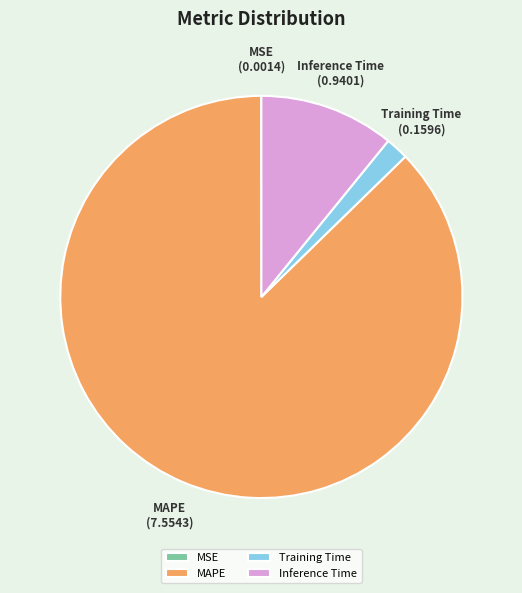

Which category accounts for the majority?

MAPE